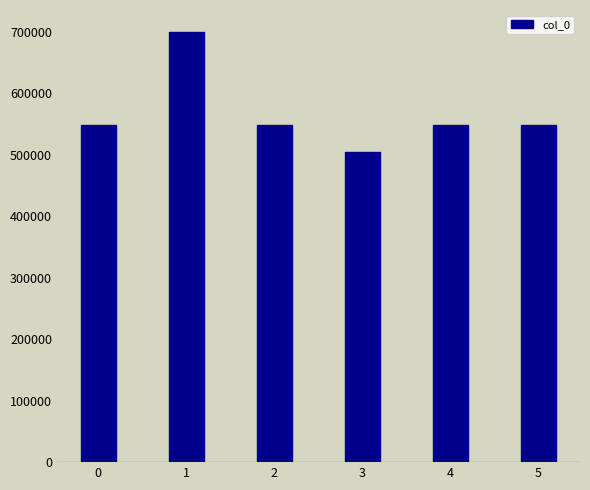

What is the value of the 5th bar from the left?

548989